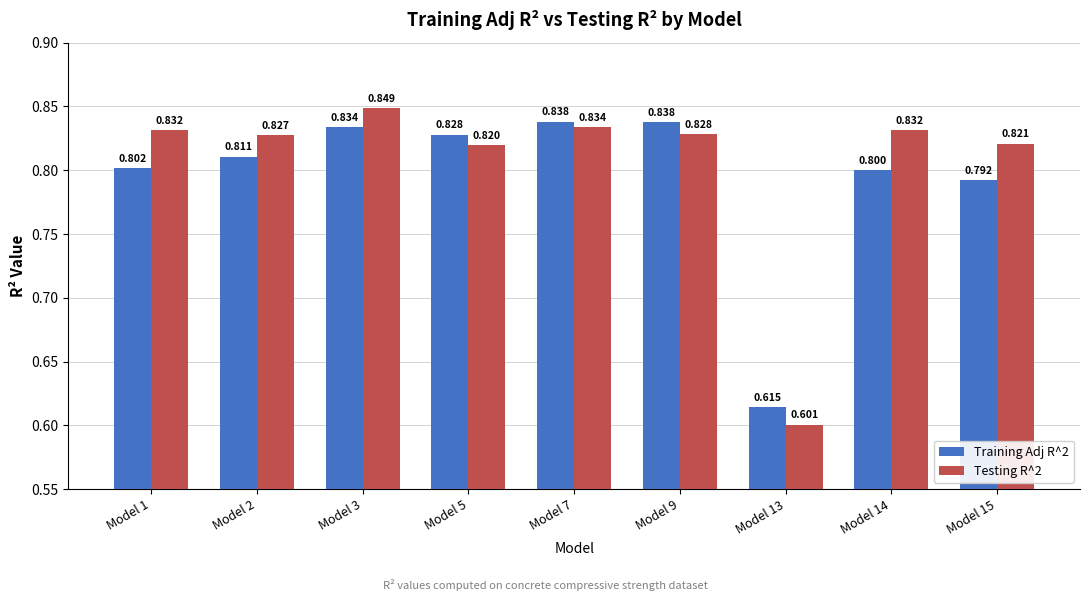

The value of Training Adj R^2 at Model 7 is 0.5. True or false?

False